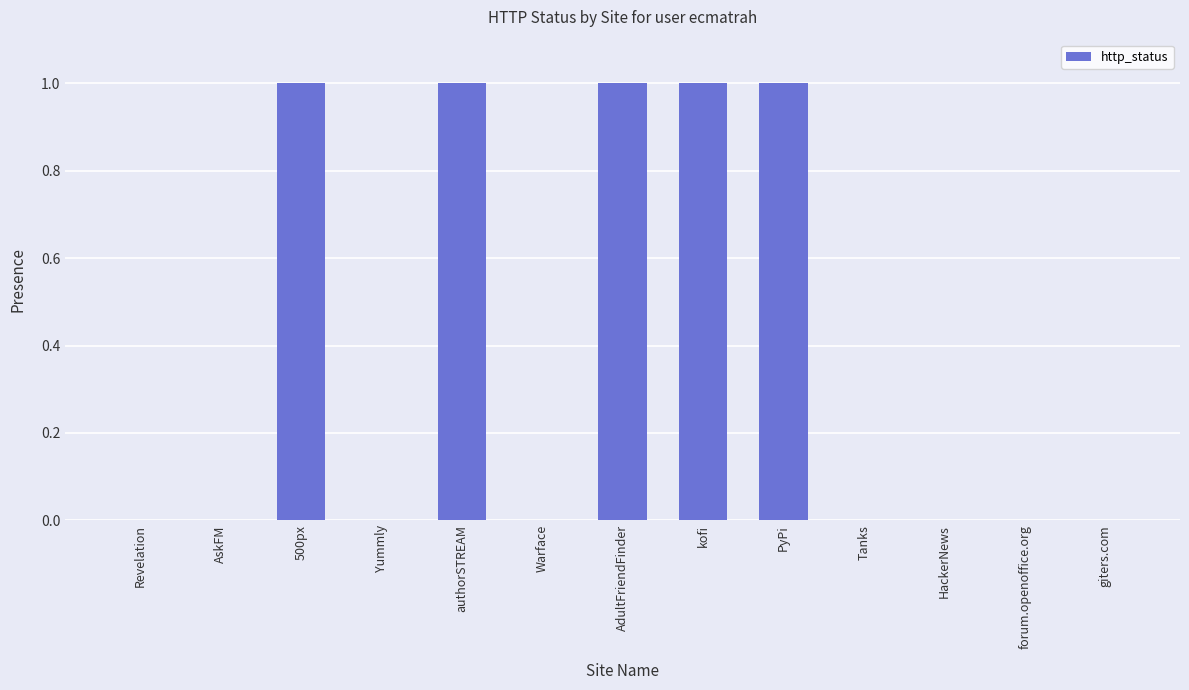

What is the sum of all values?

5